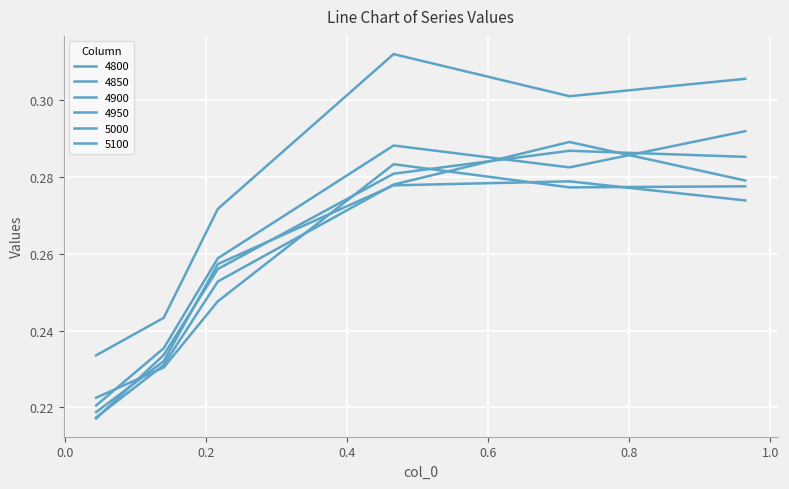

Does the chart have visible grid lines?

Yes